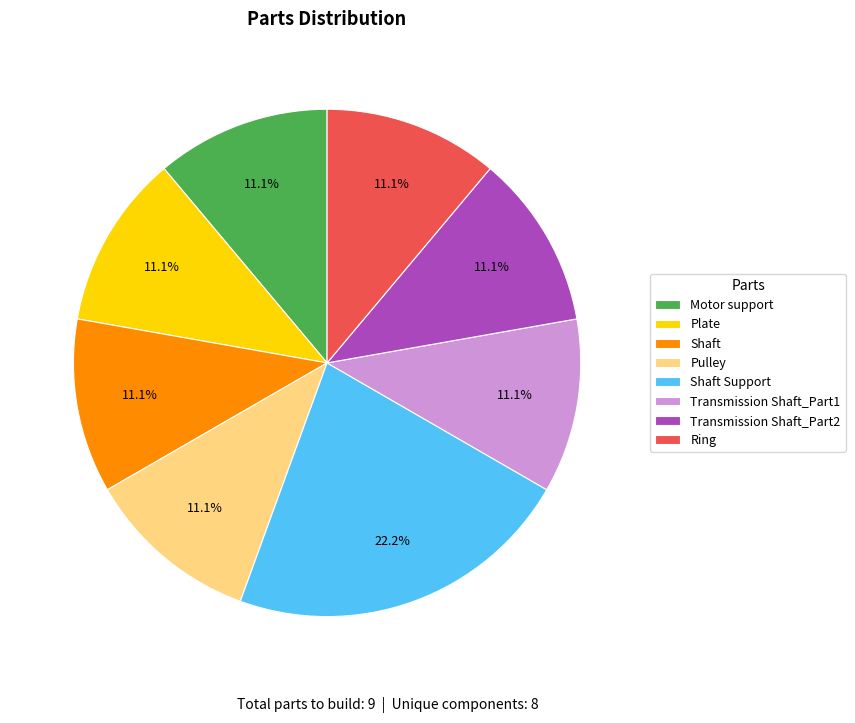

To the nearest percent, what is the combined percentage of Plate and Shaft?

22%